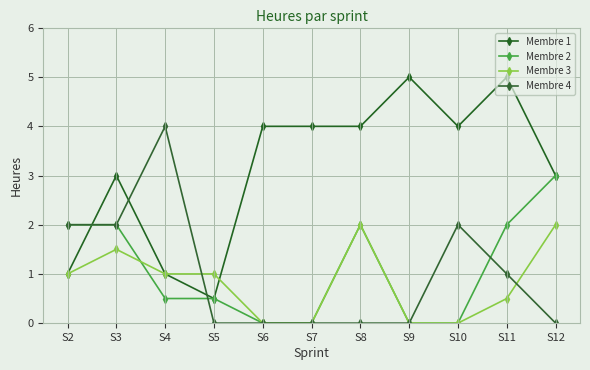

Which series has the widest spread of values?

Membre 1